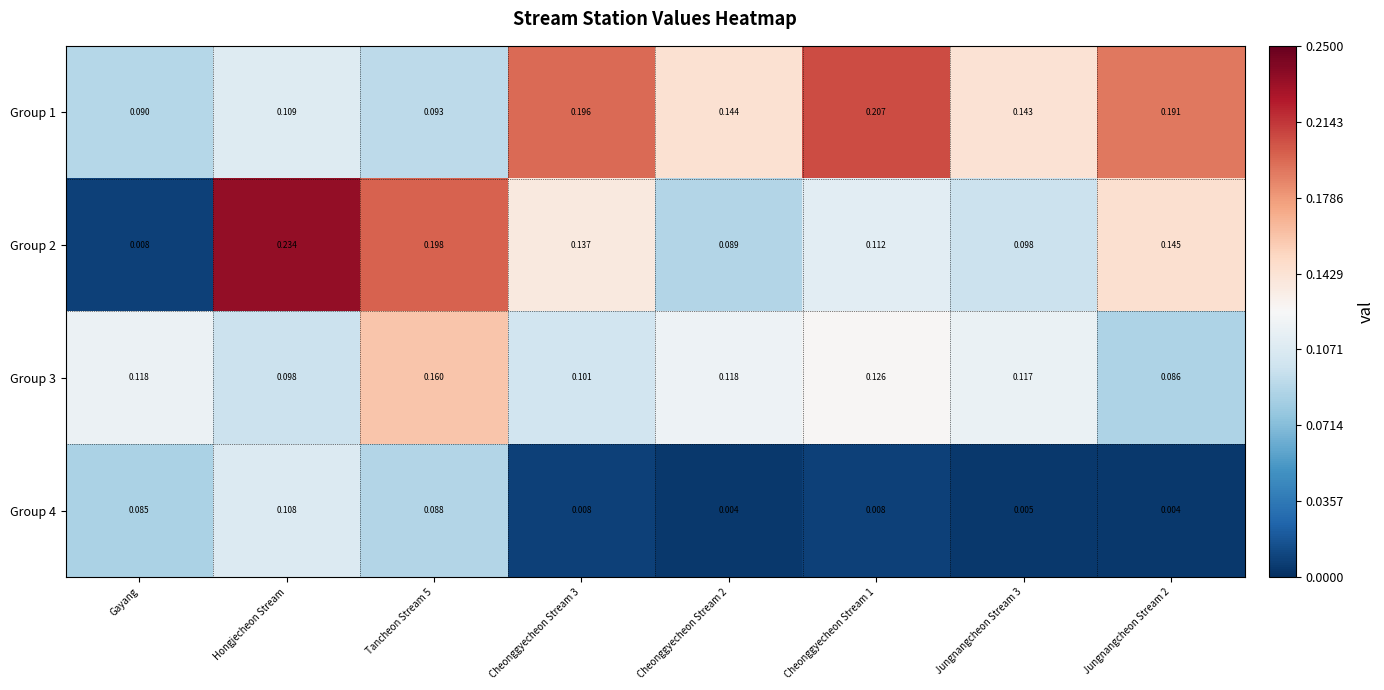

At which label is Group 2 closest to 0?

Gayang